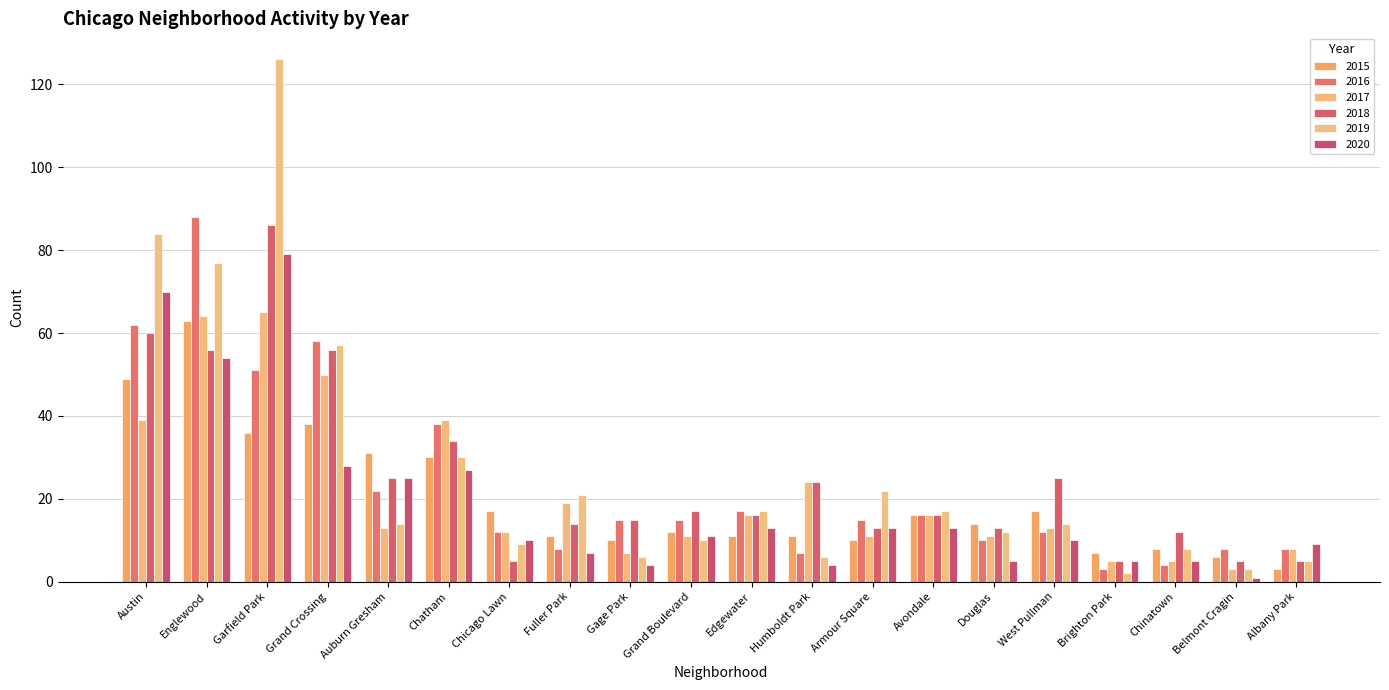

What is the total value across all series at Douglas?

65